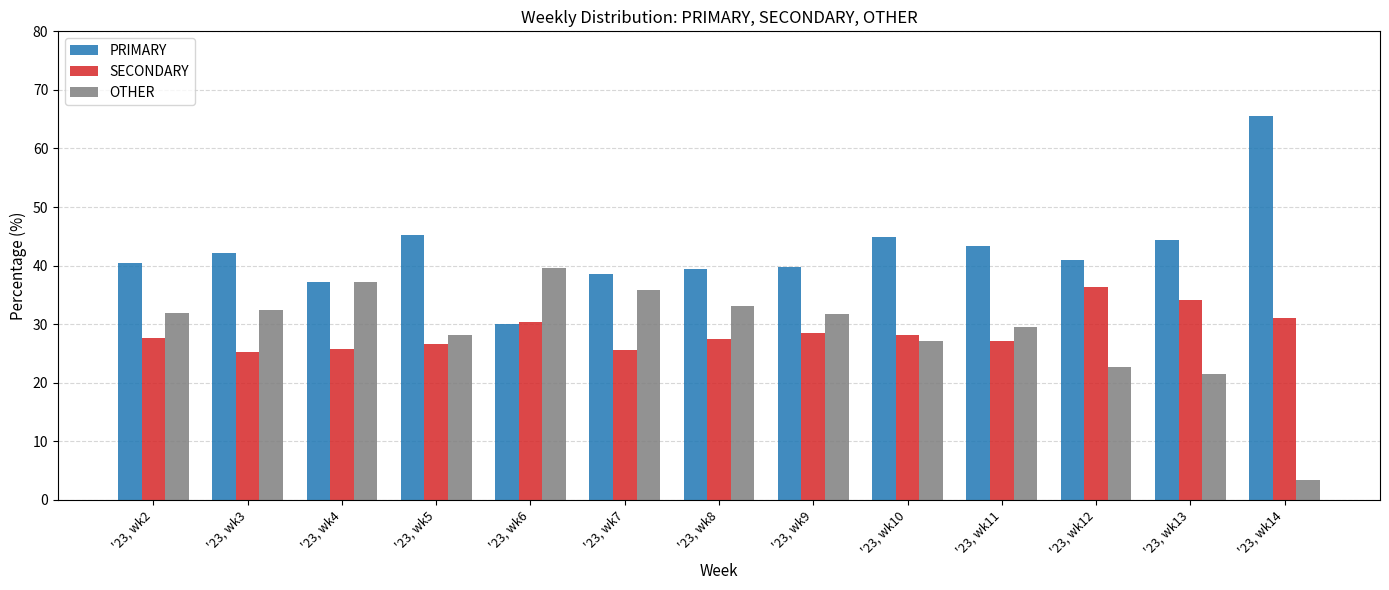

What is the spread (max minus min) of values at '23, wk12?

18.2